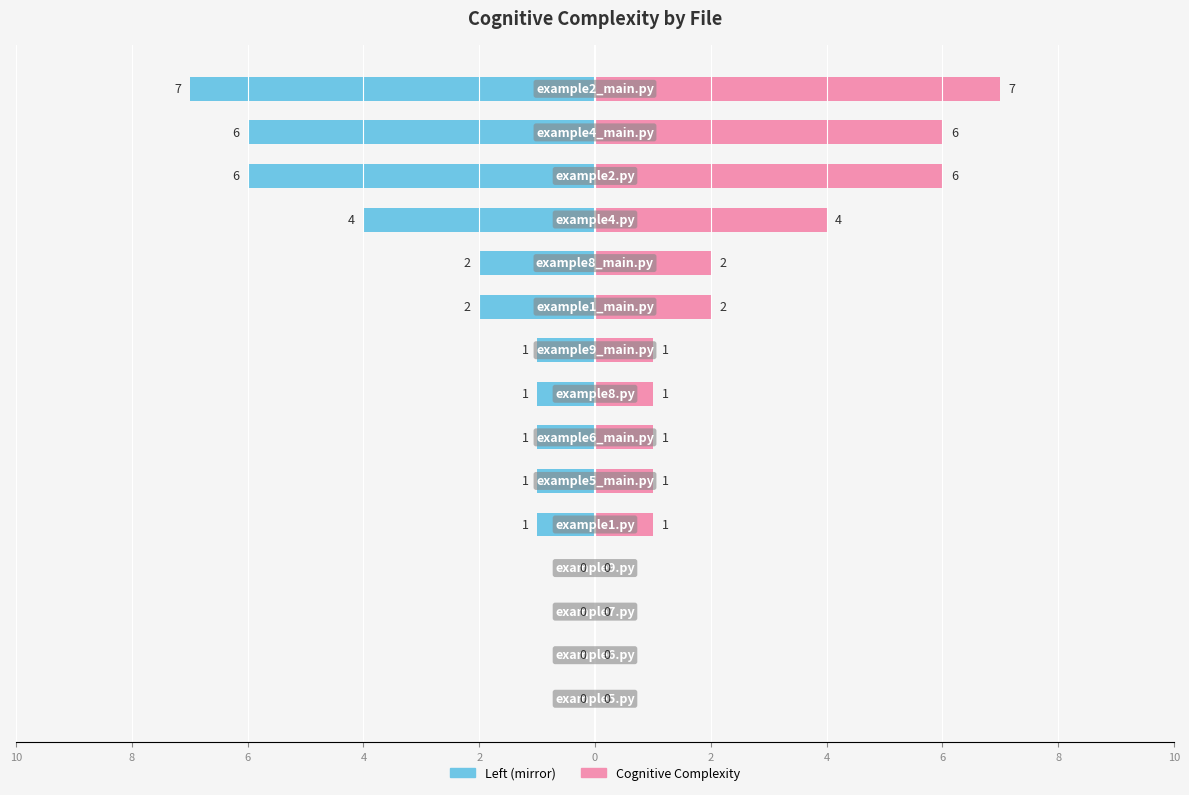

What is the maximum value shown in the chart?

7